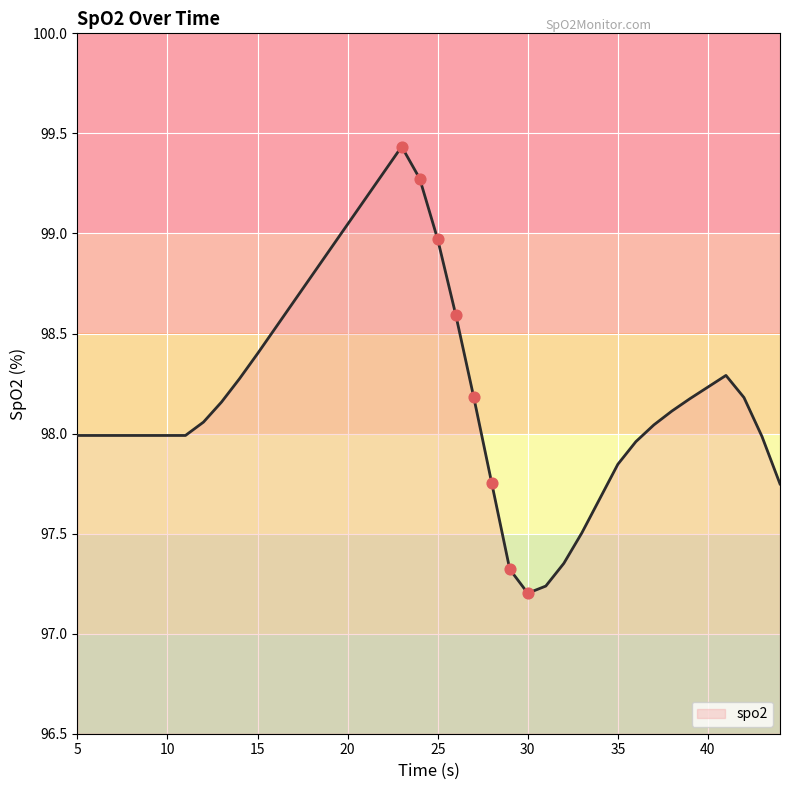

What is the difference between the maximum and minimum values?

2.2